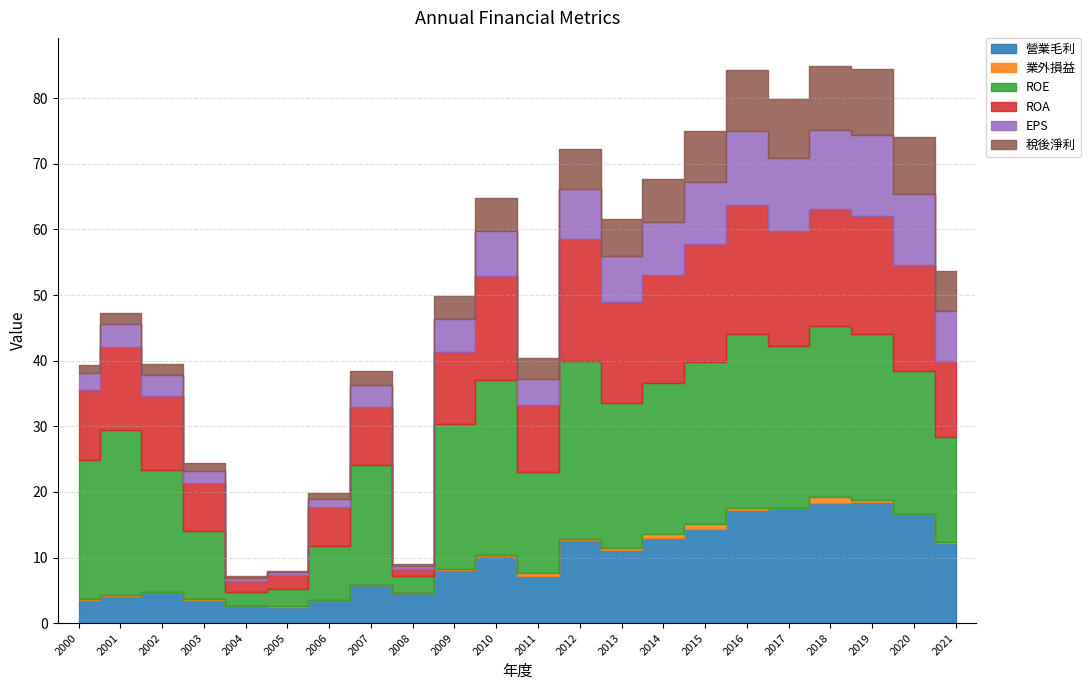

In 稅後淨利, how many points are lower than both neighbors (excluding endpoints)?

5